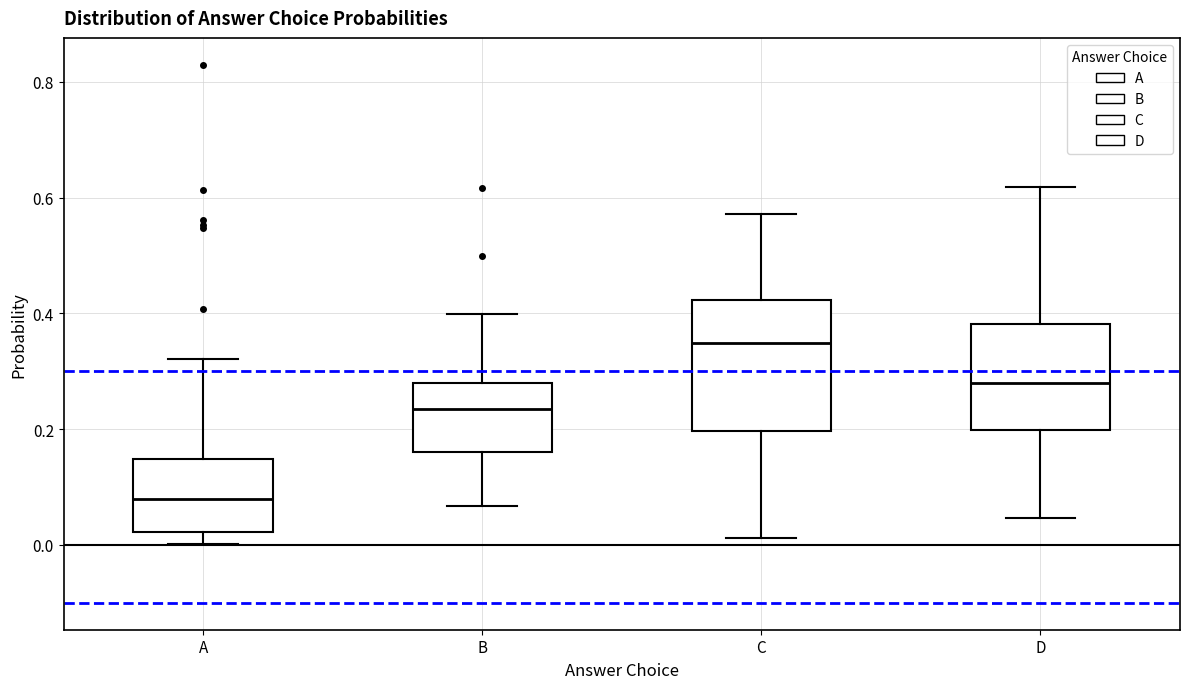

Which box has the highest median line?

C